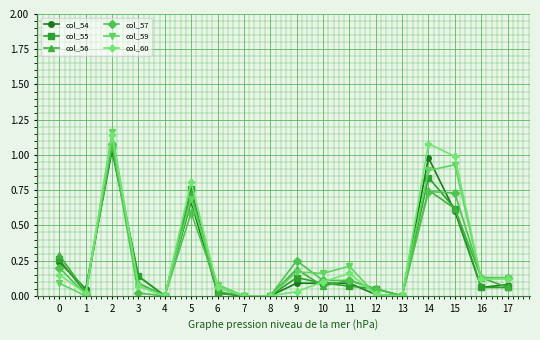

How many interior local peaks does the col_56 series have?

5